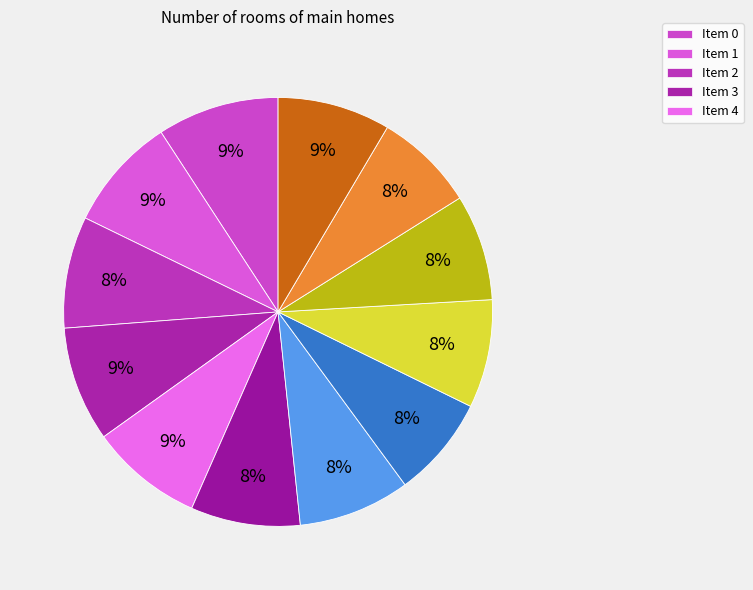

Rank the categories by value from lowest to highest.

10, 7, 9, 8, 5, 2, 6, 4, 11, 1, 3, 0